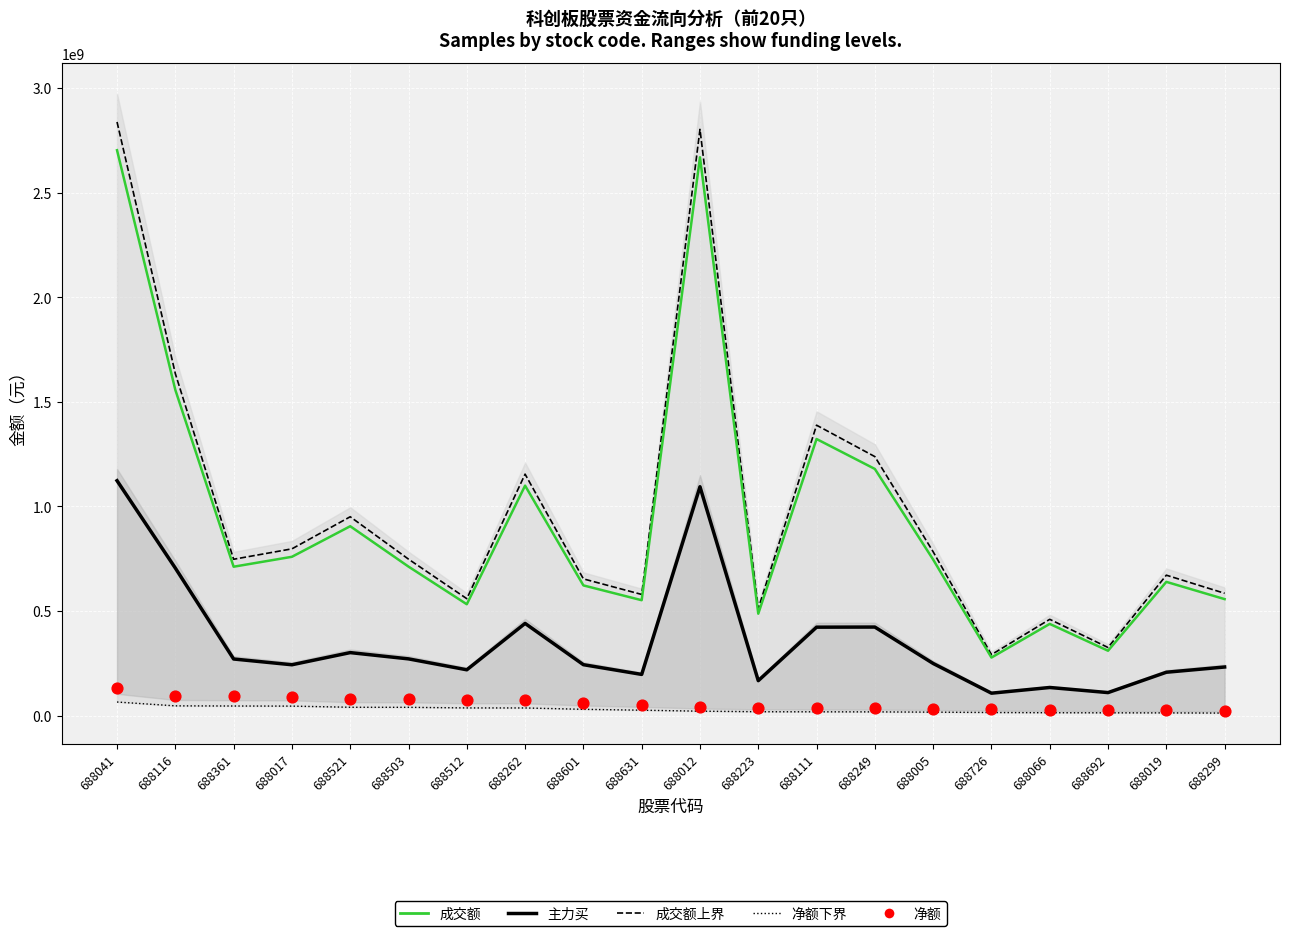

Which series contains the lowest Y value?

净额下界